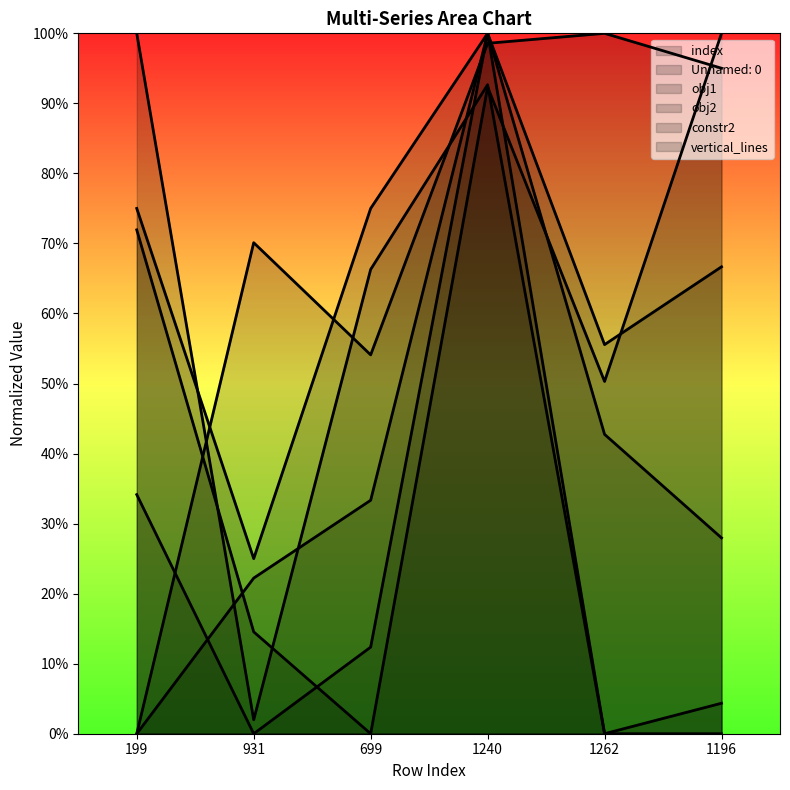

At which label does obj1 reach its minimum?

199